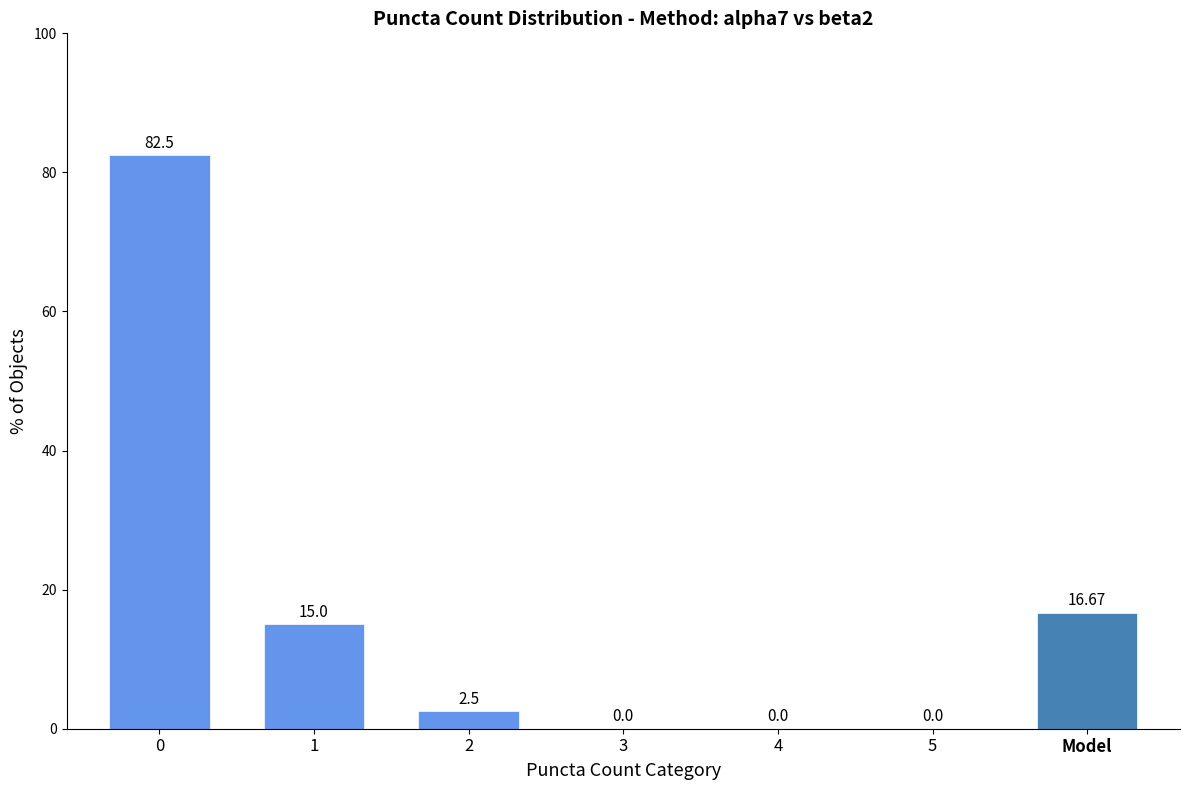

What is the maximum value shown in the chart?

82.5